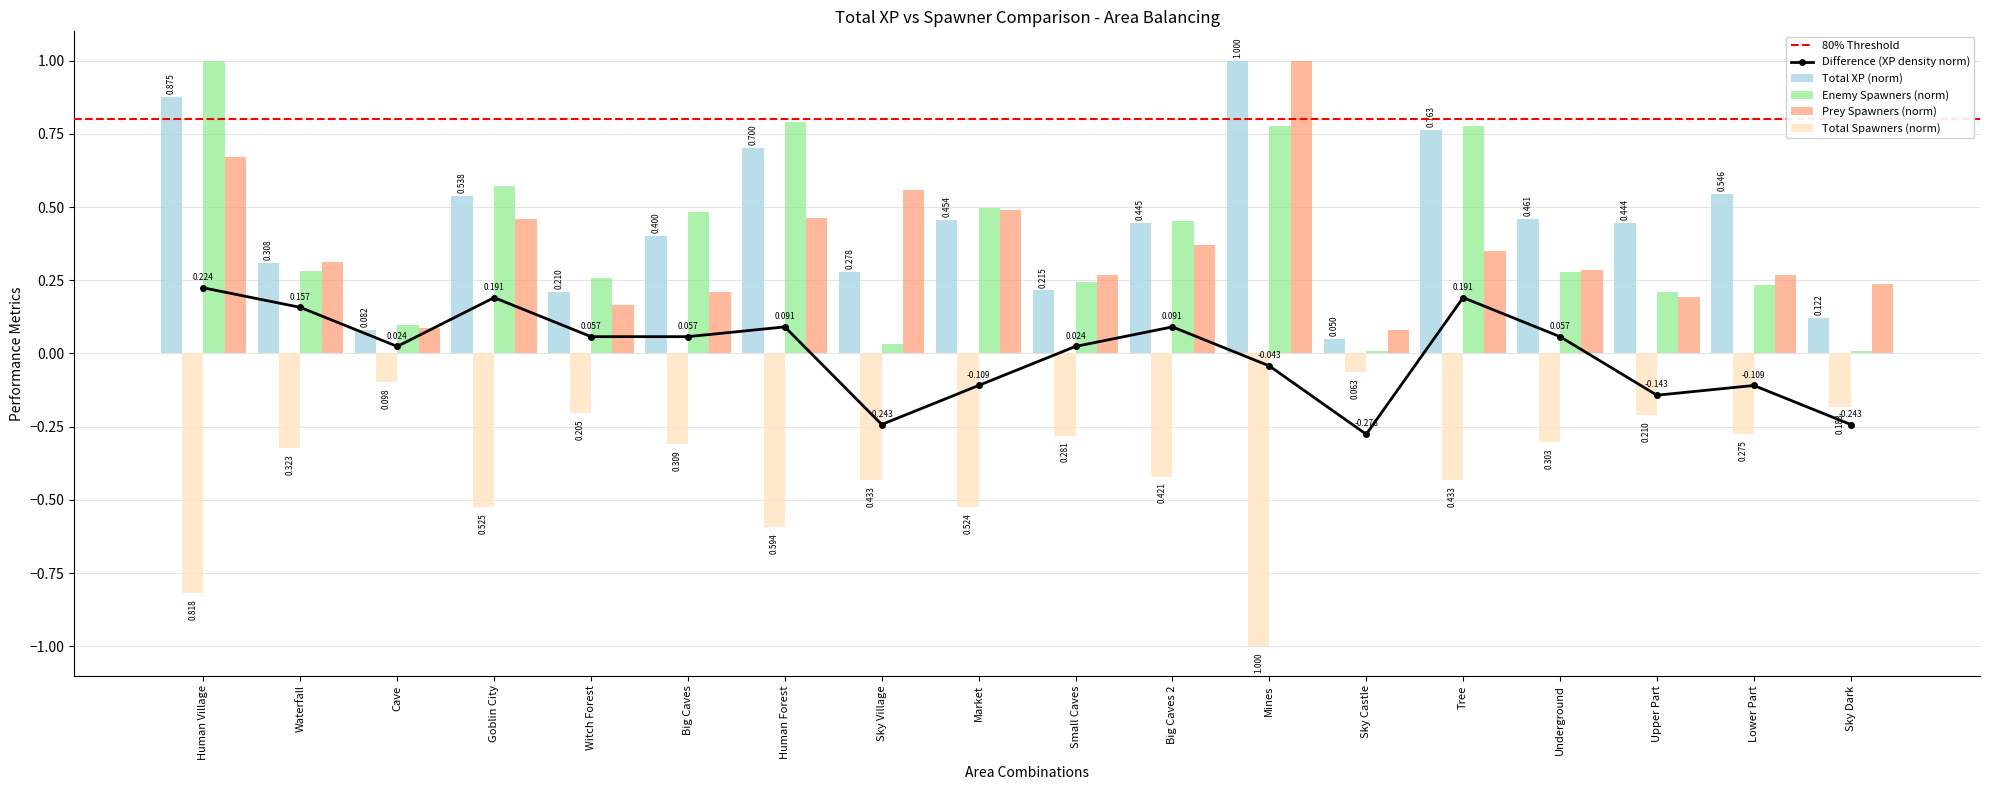

Which series has the largest range (max minus min)?

Enemy Spawners